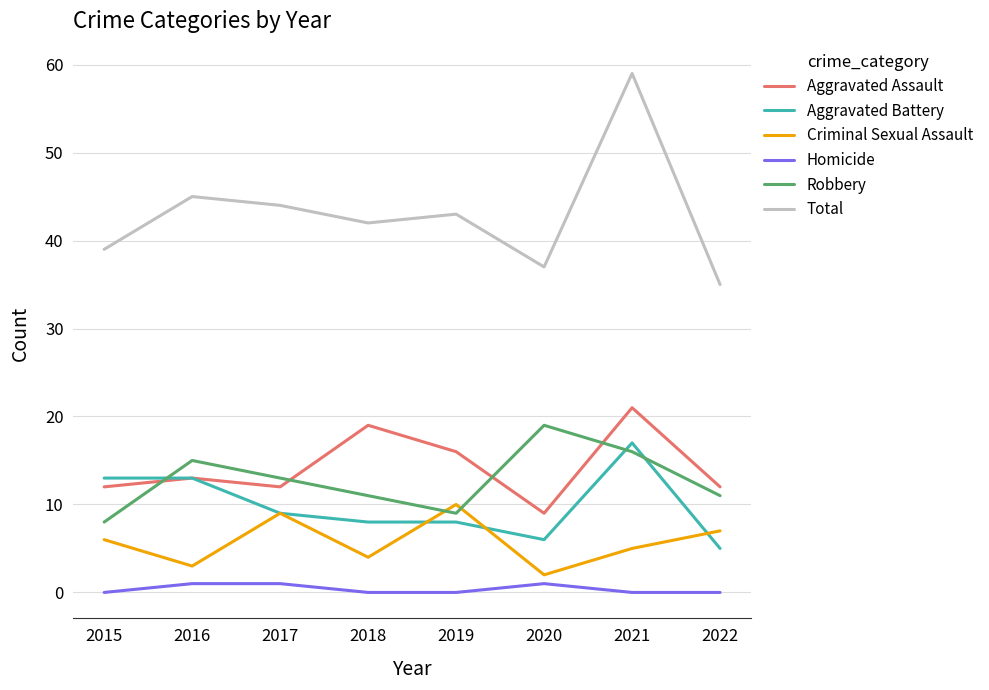

What value does the Homicide series have at 2017?

1